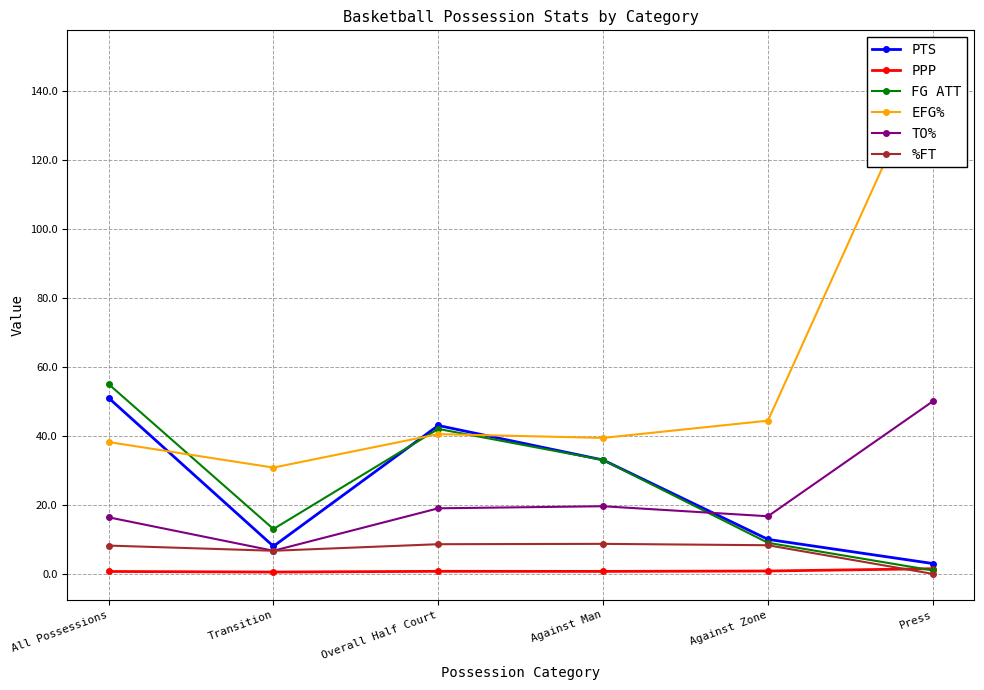

In PTS, how many points are higher than both neighbors (excluding endpoints)?

1